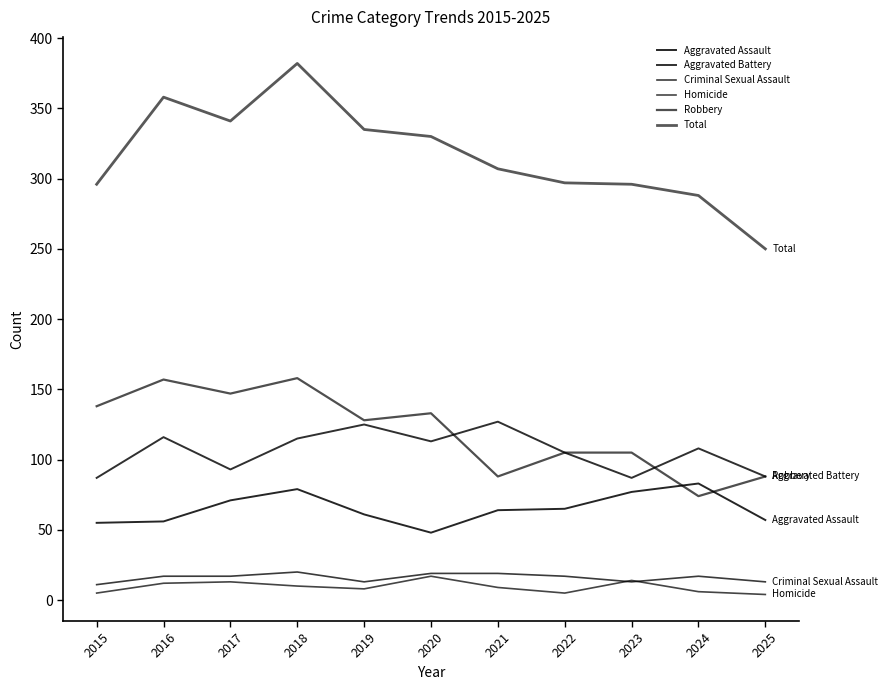

At which label is Aggravated Battery closest to 107?

2024